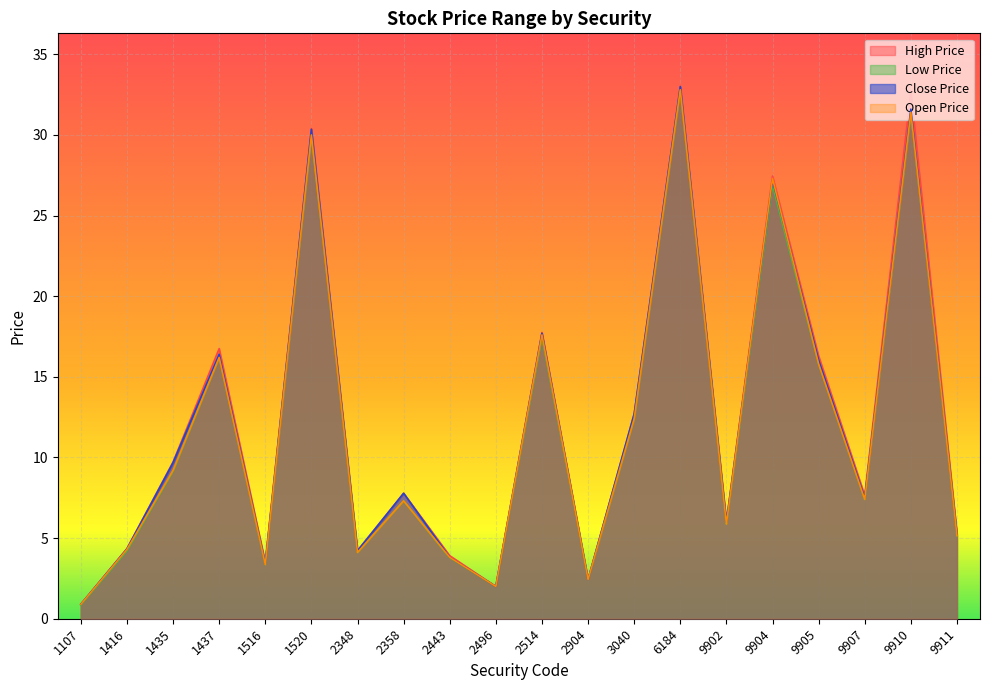

How many distinct data groups are displayed?

4